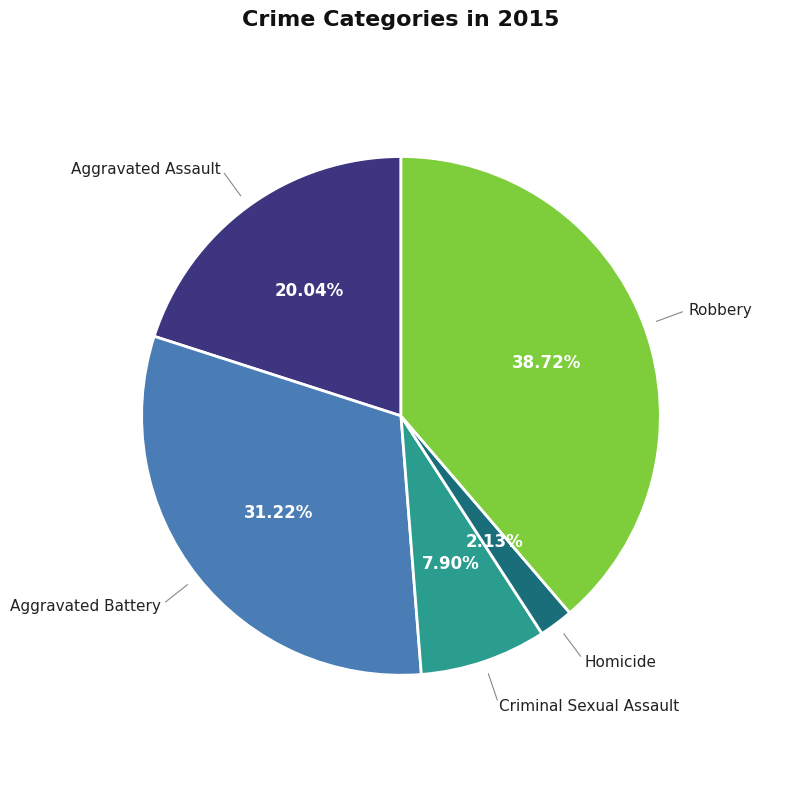

Is there any slice that represents more than half of the pie?

No